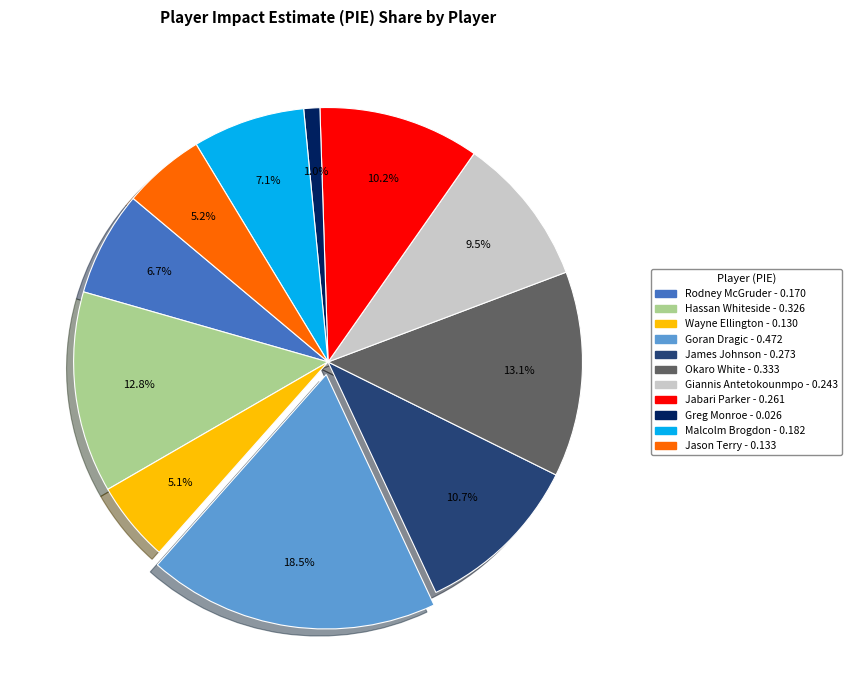

Does any single category account for the majority?

No